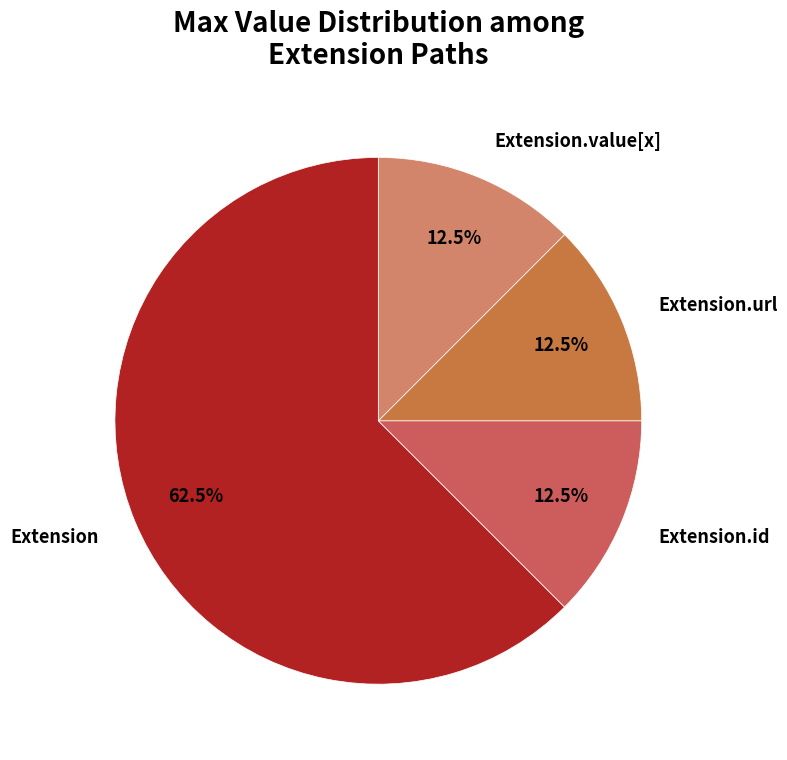

How many slices are in this pie chart?

4